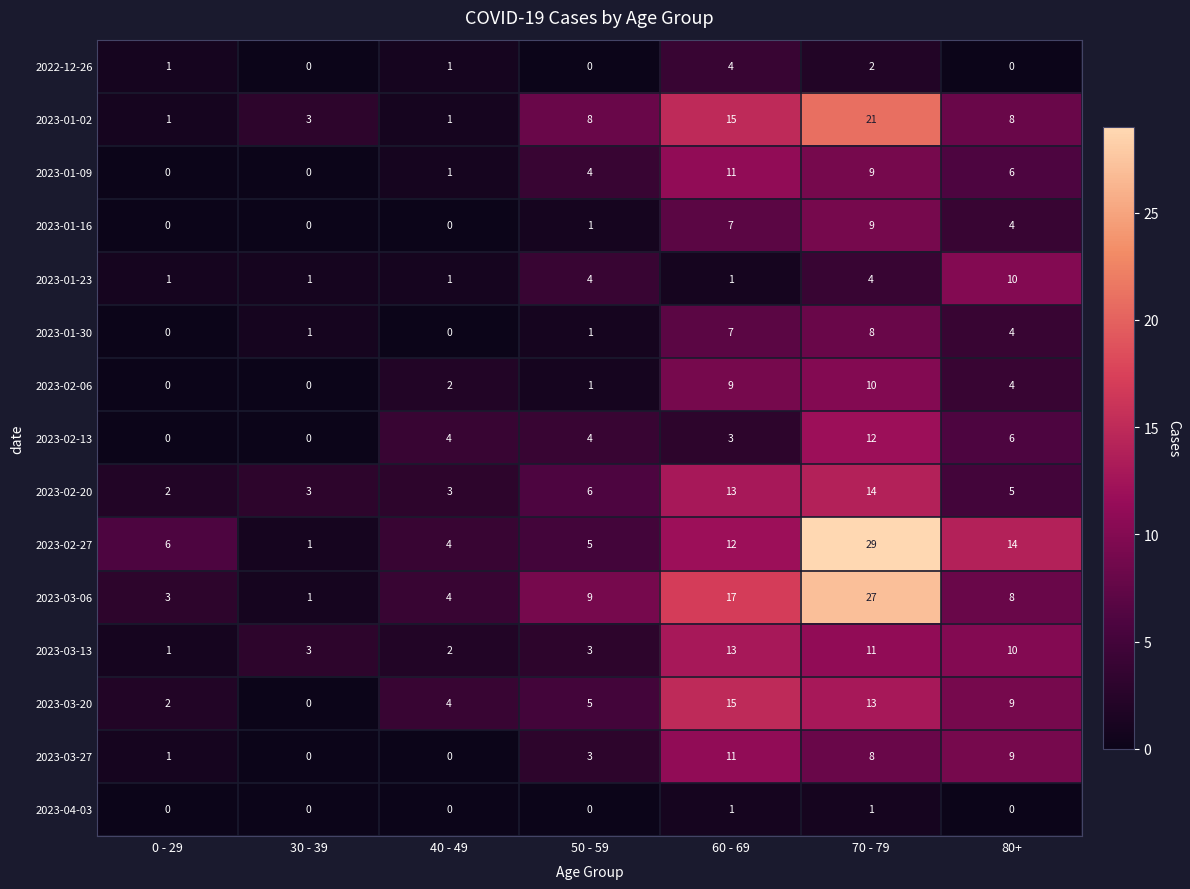

Count the number of data series in this chart.

15